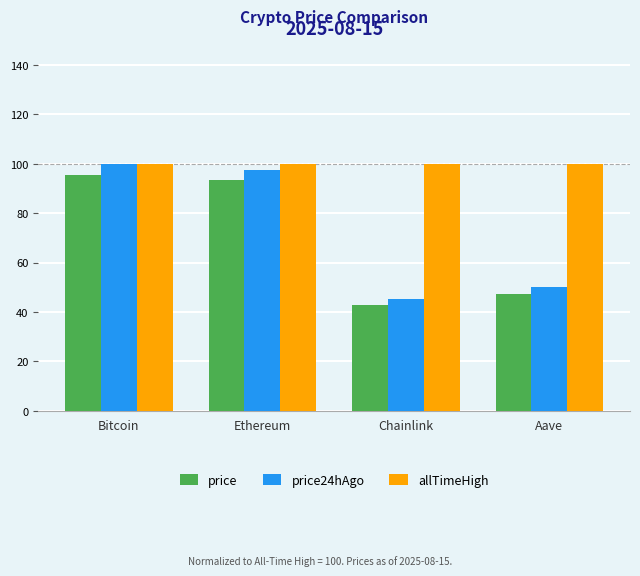

What is the difference between the second highest and minimum values in the price series?

50.6